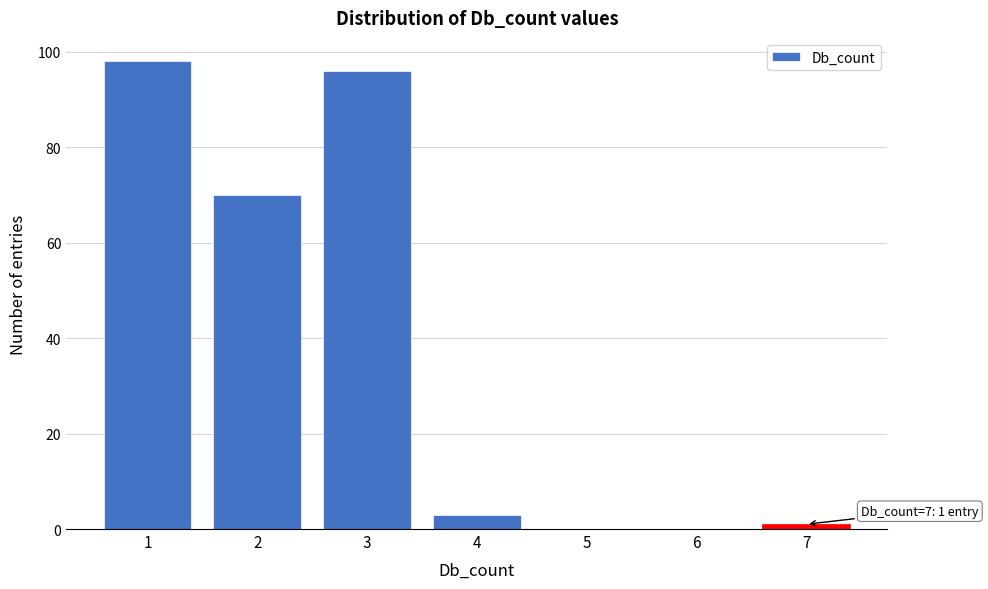

Reading right to left, transcribe all the data shown in this chart.

7=1	6=0	5=0	4=3	3=96	2=70	1=98